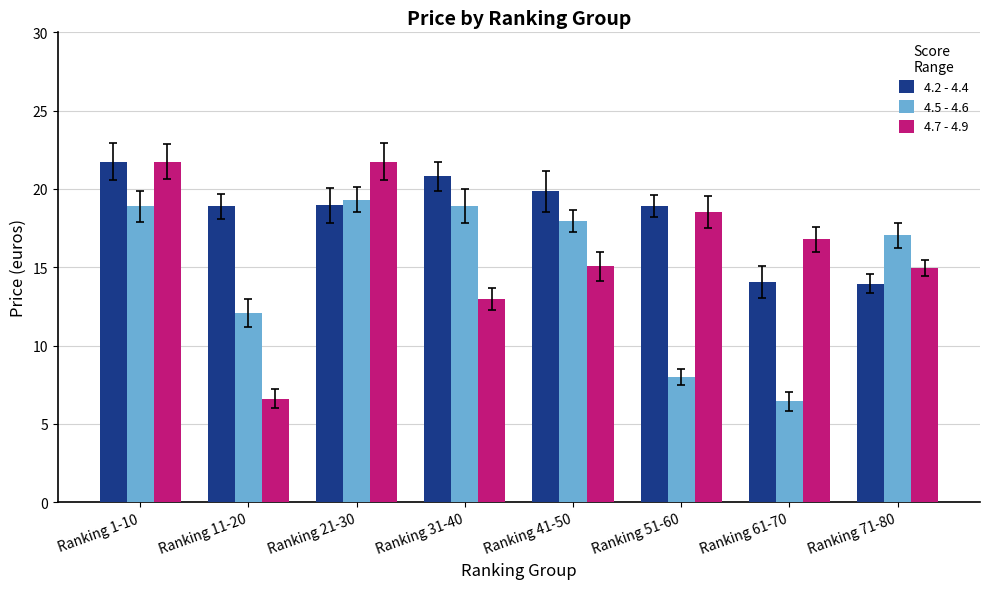

Is it true that 4.5 - 4.6 equals 26.9 at Ranking 31-40?

False